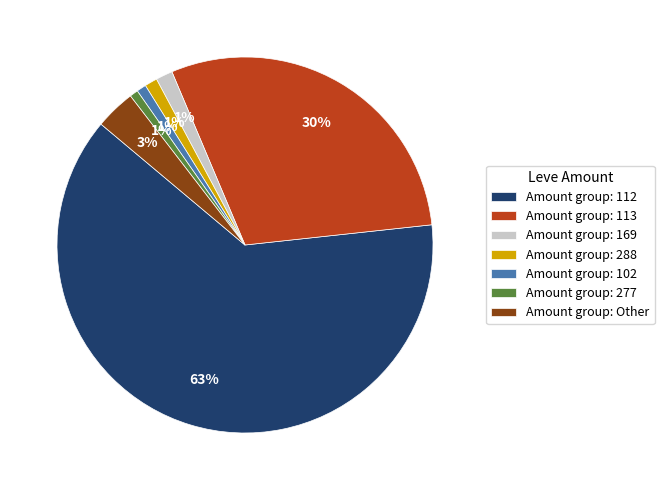

What is the largest slice in the pie chart?

Amount group: 112